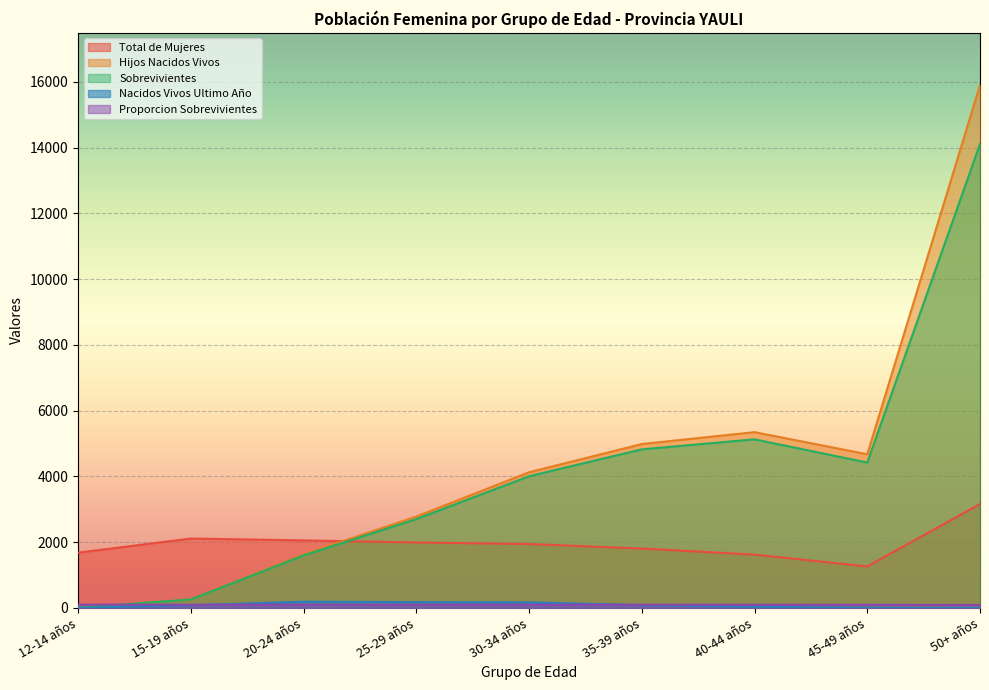

What is the difference between the second highest and second lowest values in the Nacidos Vivos Ultimo Año series?

176.0